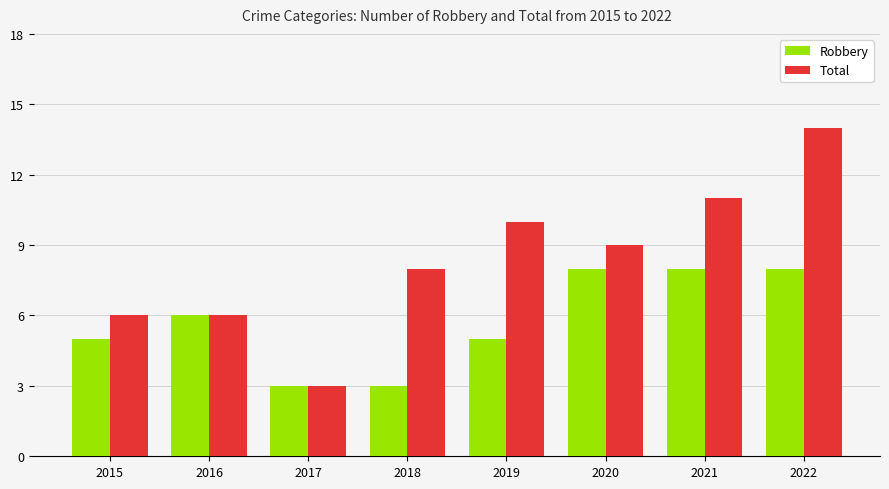

Does the chart contain stacked bars?

No